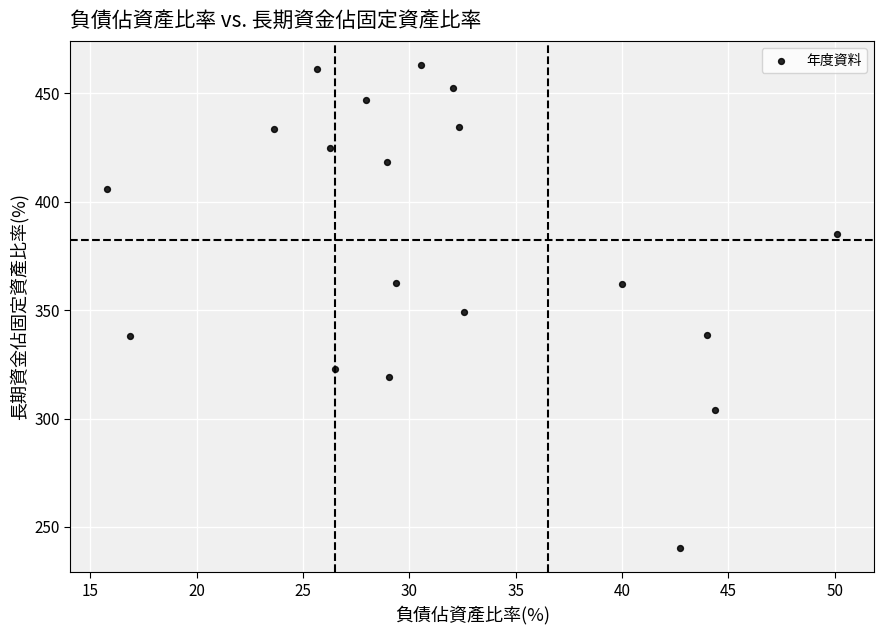

What is the range of X values (max minus min)?

34.4